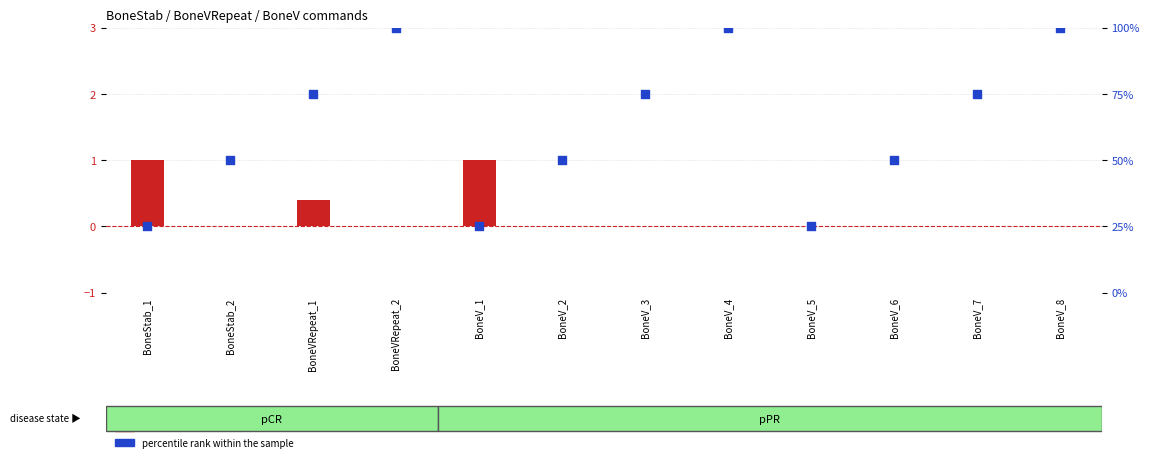

What is the total value across all series at BoneV_5?

25.0